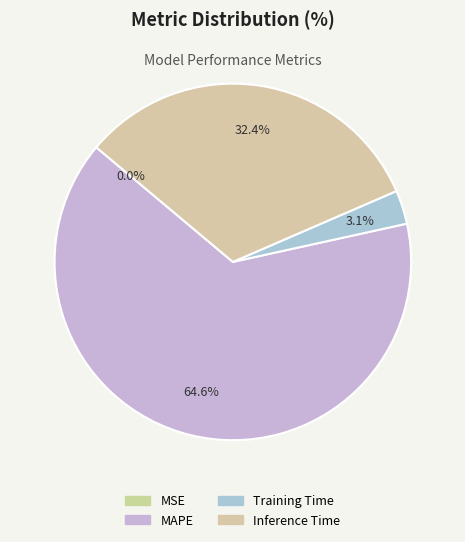

To the nearest percent, what is the difference between the largest and smallest slice percentages?

65%